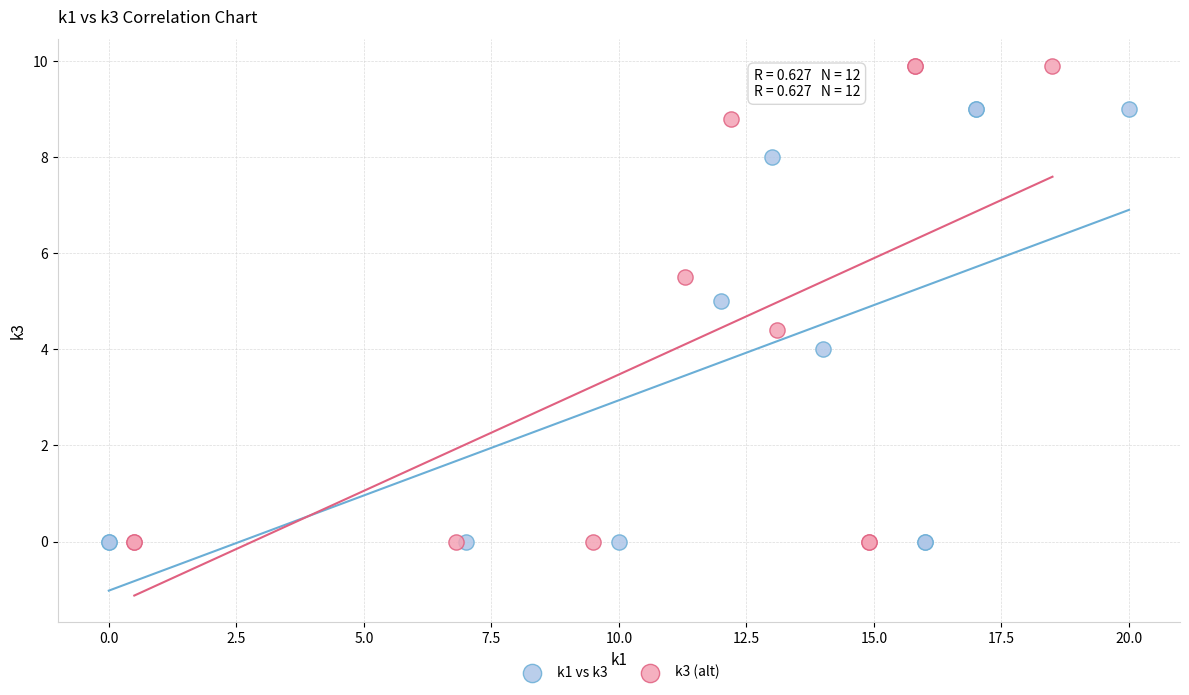

Which series contains the highest Y value?

k3 (alt)